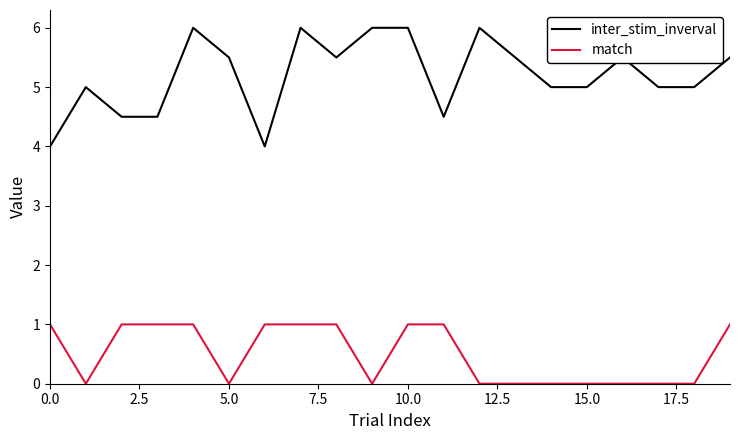

Rank the series by their maximum value, from lowest to highest.

match, inter_stim_inverval